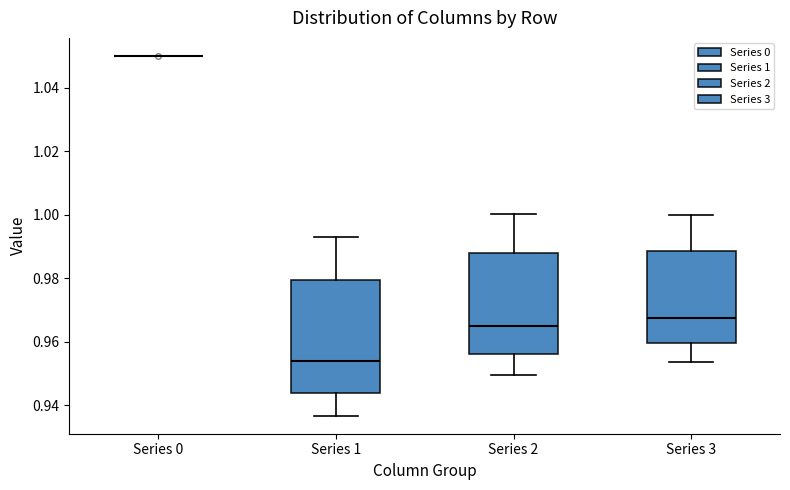

Reading left to right, read every box against the y-axis: the position of its median line, the range the box covers, and the ends of its whiskers. The values are not printed on the chart, so give them approximately, as read against the axis.

Series 0: box collapsed to a line at 1.050, whiskers 1.050 to 1.050
Series 1: median 0.954, box 0.944 to 0.980, whiskers 0.936 to 0.994
Series 2: median 0.964, box 0.956 to 0.988, whiskers 0.950 to 1.000
Series 3: median 0.968, box 0.960 to 0.988, whiskers 0.954 to 1.000